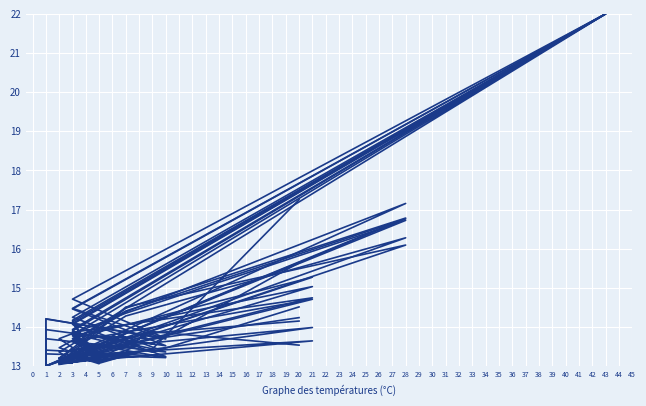

Between 10 and 9, which is larger?

9